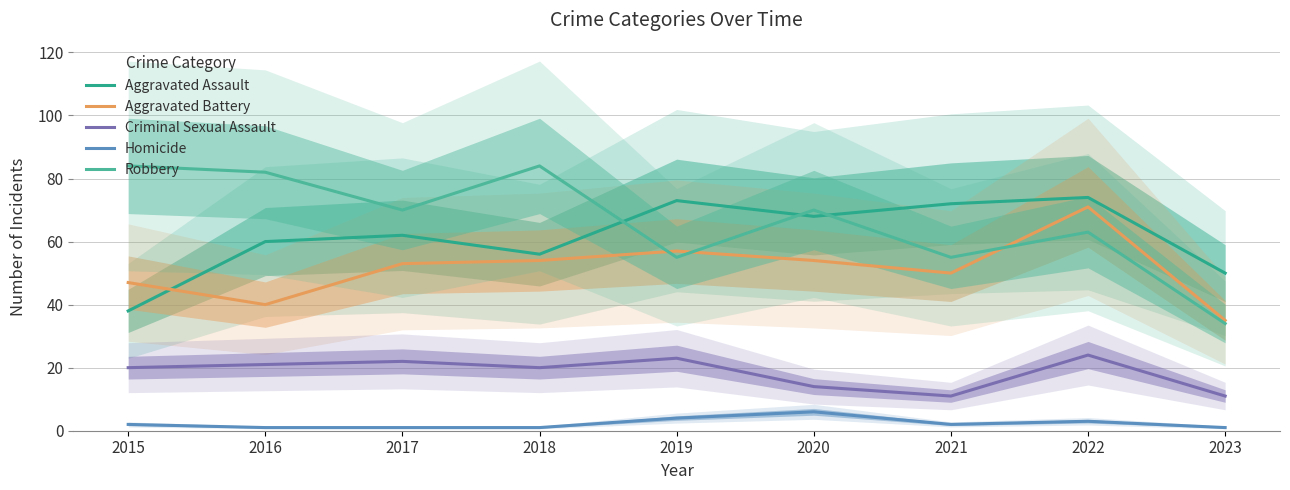

Count the number of categories in the chart.

9